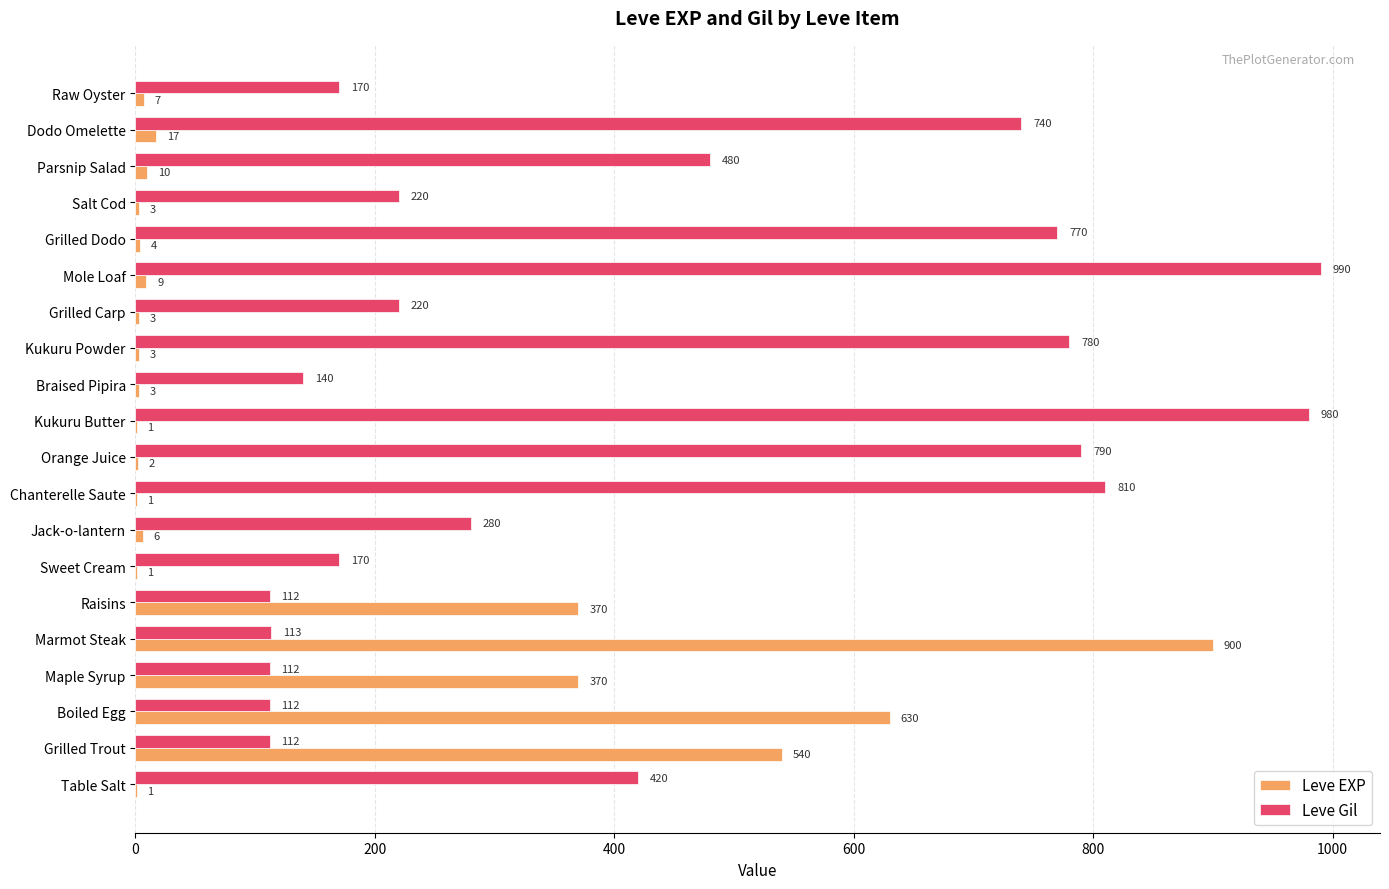

At which category is the sum across all series the highest?

Marmot Steak